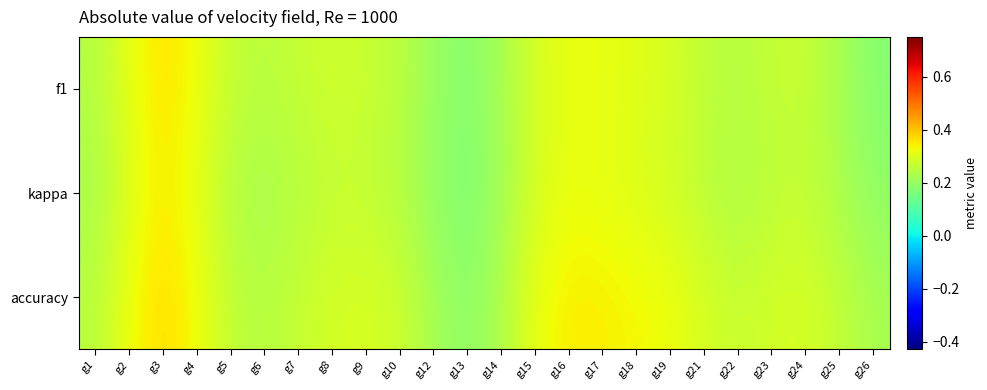

Which category has the highest value across all series?

g3